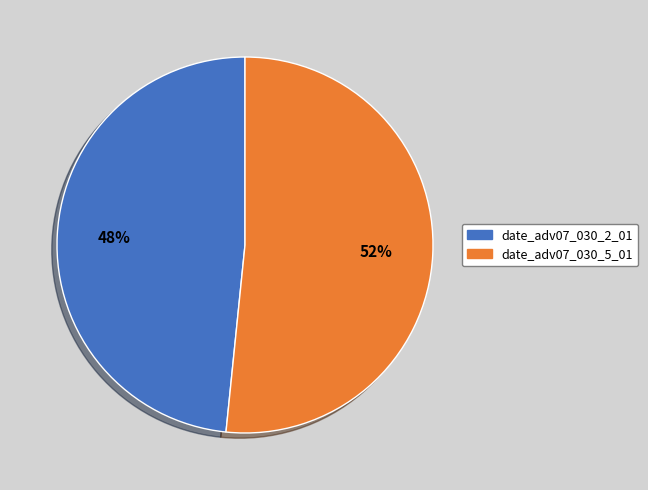

Between date_adv07_030_5_01 and date_adv07_030_2_01, which is larger?

date_adv07_030_5_01